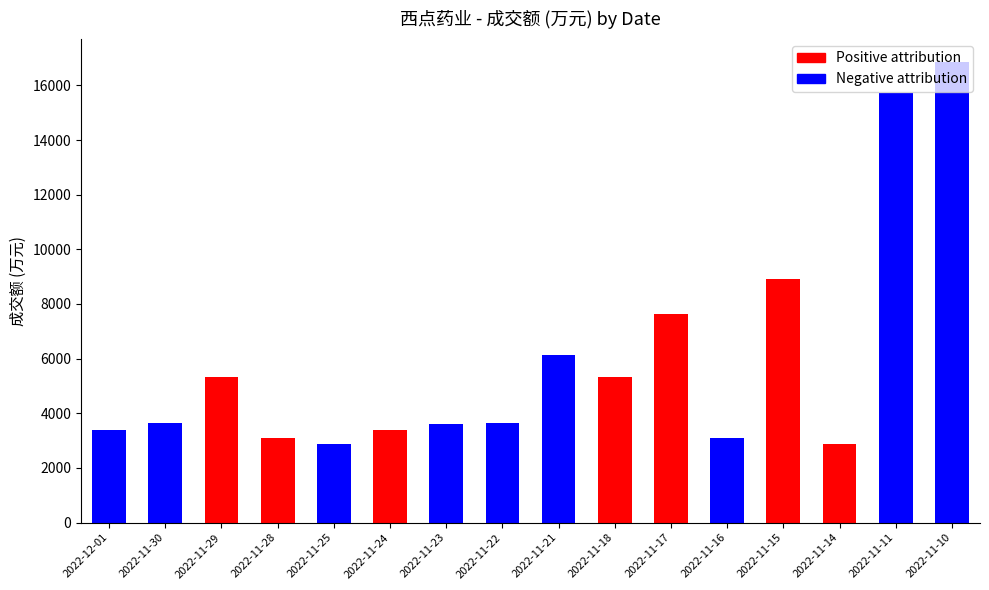

Reading left to right, what are all the values shown in this chart?

Positive attribution: 0	0	5336	3106	0	3382	0	0	0	5336	7640	0	8898	2887	0	0
Negative attribution: 3382	3644	0	0	2887	0	3626	3644	6128	0	0	3106	0	0	15713	16856